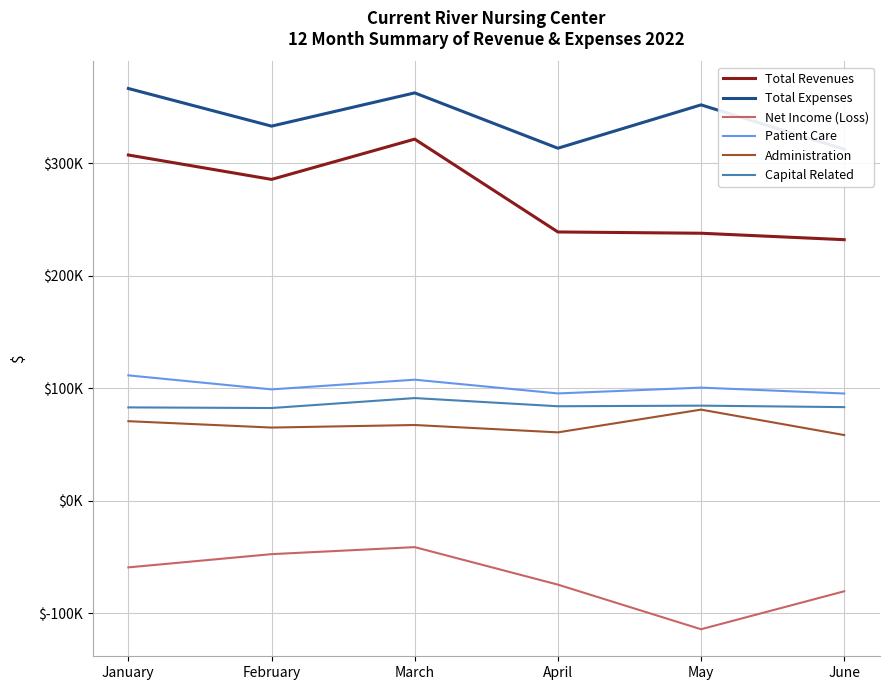

What is the difference between the maximum and minimum values in the Net Income (Loss) series?

72935.5